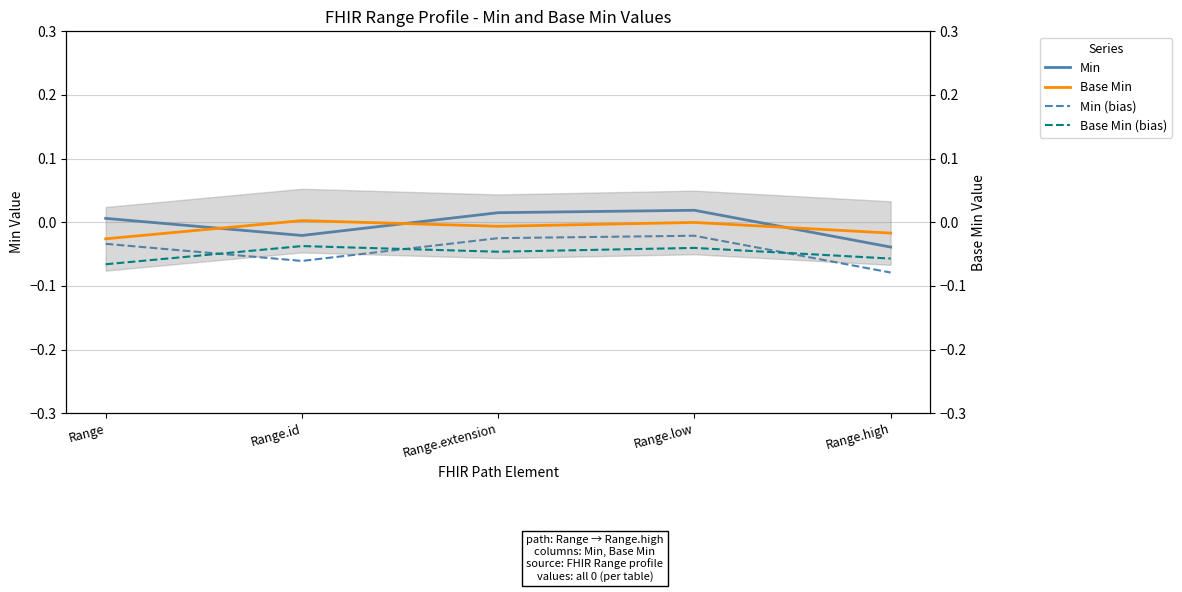

What are all the series names shown in the legend?

Min, Min (bias), Base Min, Base Min (bias)